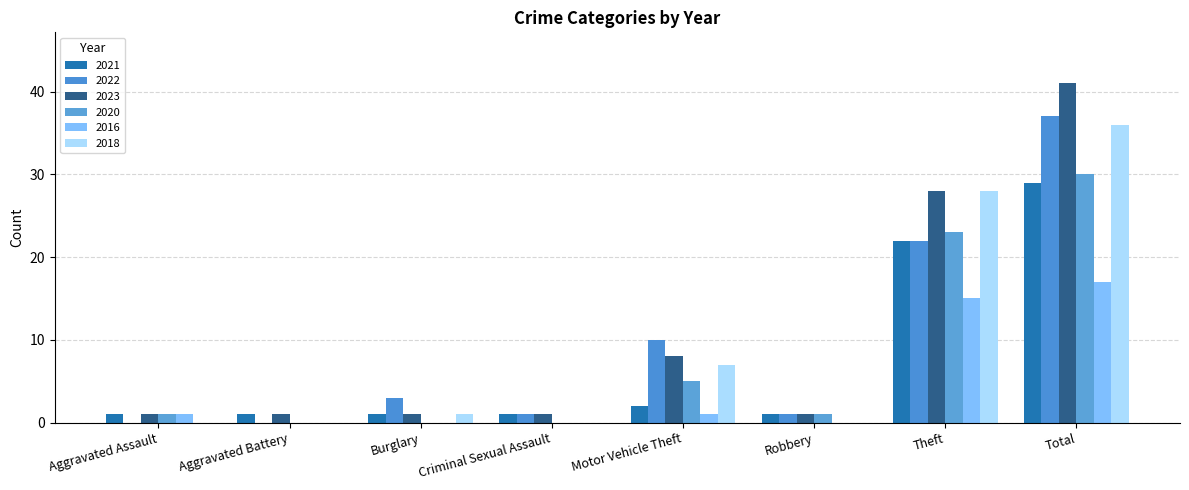

Are the bars horizontal?

No